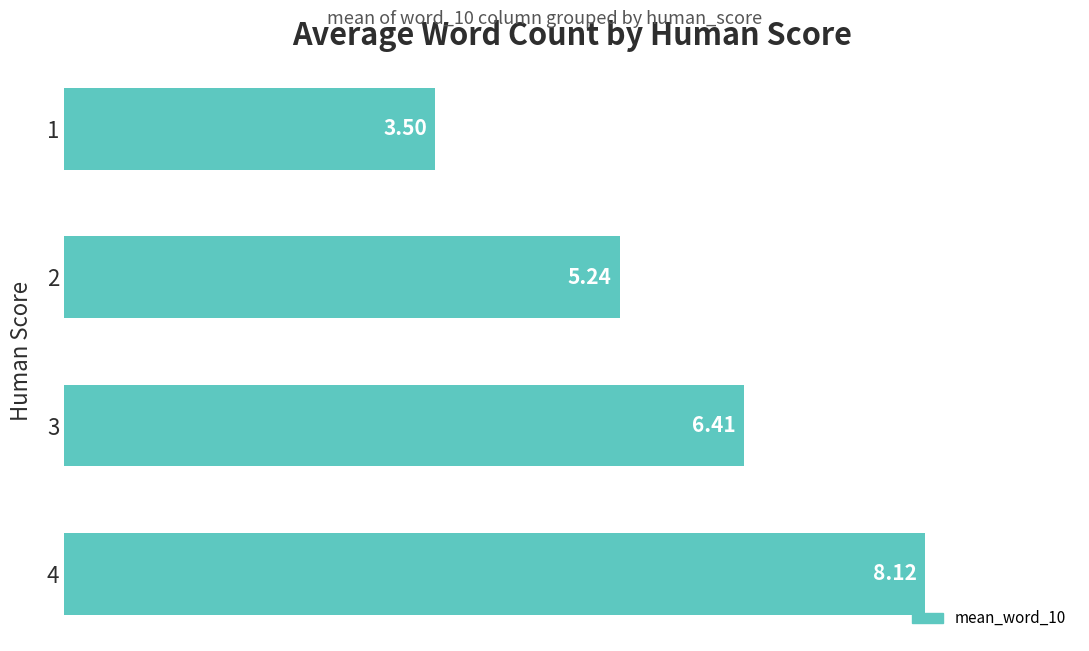

What is the average value?

5.8